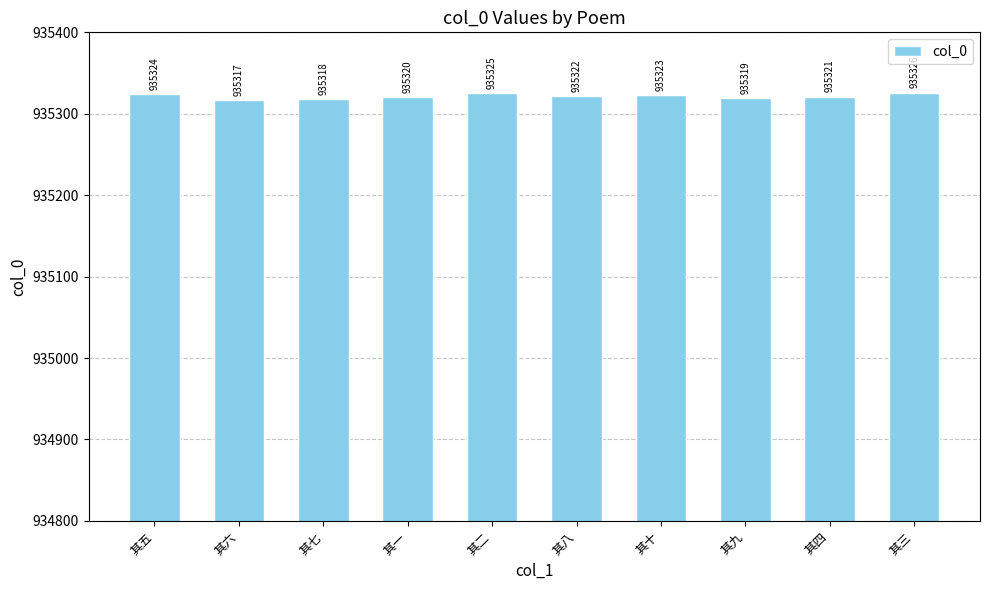

What is the sum of the values at 其八 and 其一?

1870642